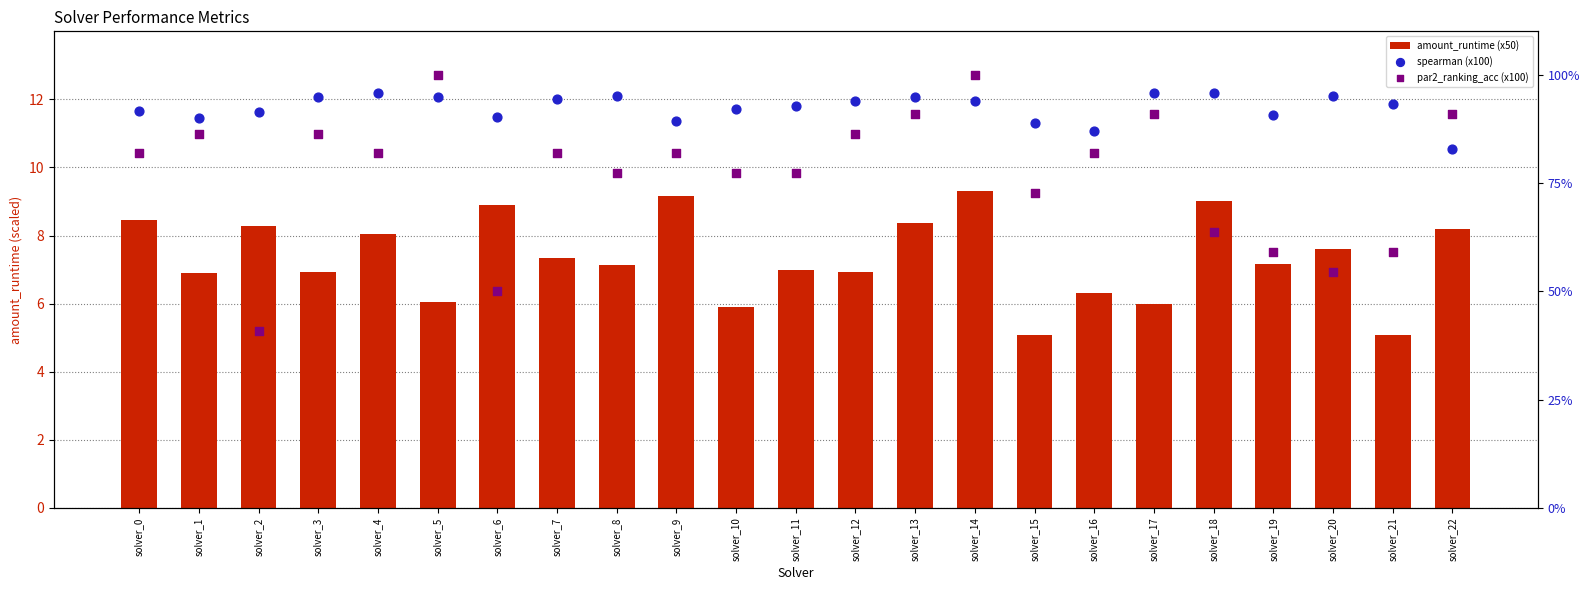

Is the value of par2_ranking_acc (x100) at solver_19 greater than the value of spearman (x100) at solver_15?

No